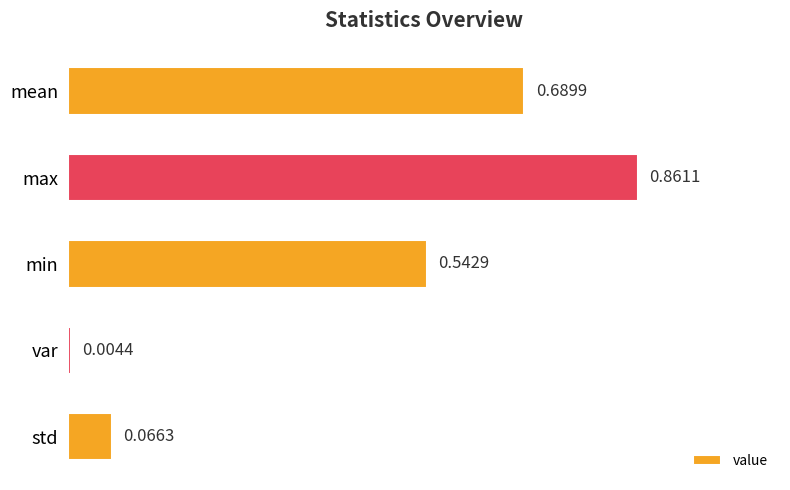

Which category has the highest value across all series?

max